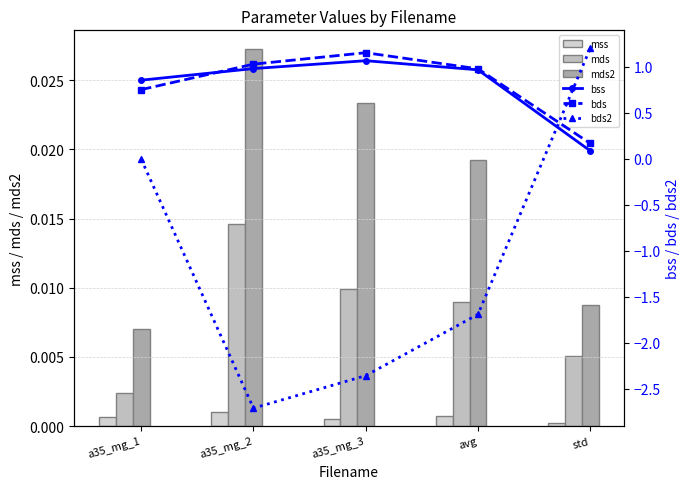

What is the spread (max minus min) of values at a35_mg_2?

3.7